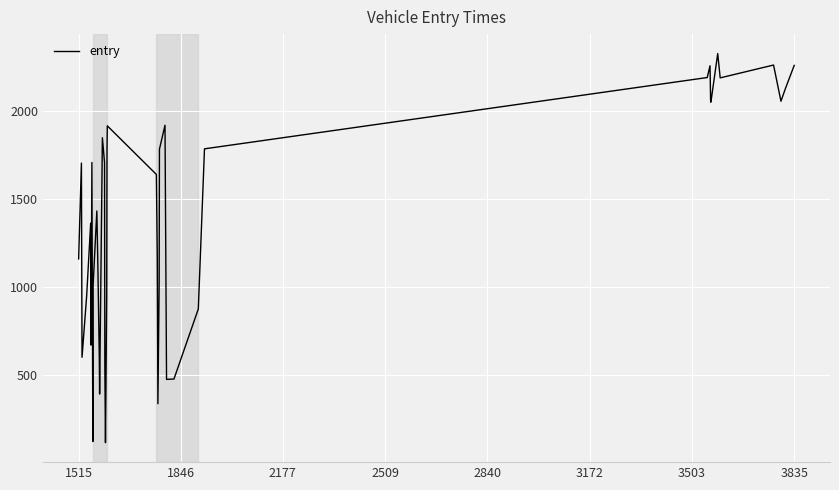

What is the difference between the maximum and minimum values?

2208.3